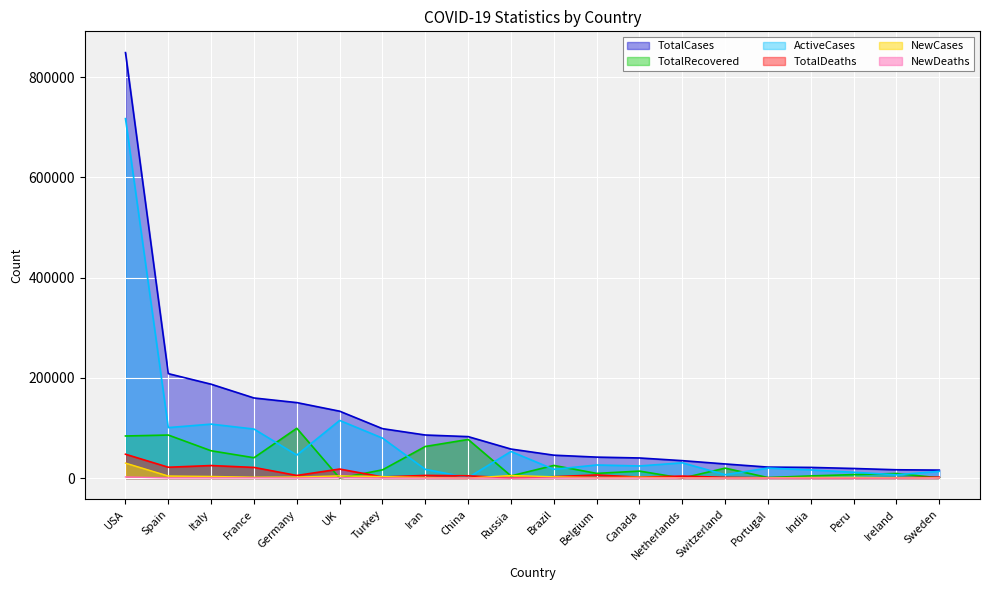

Between which two adjacent categories do TotalDeaths and ActiveCases first intersect?

Iran and China